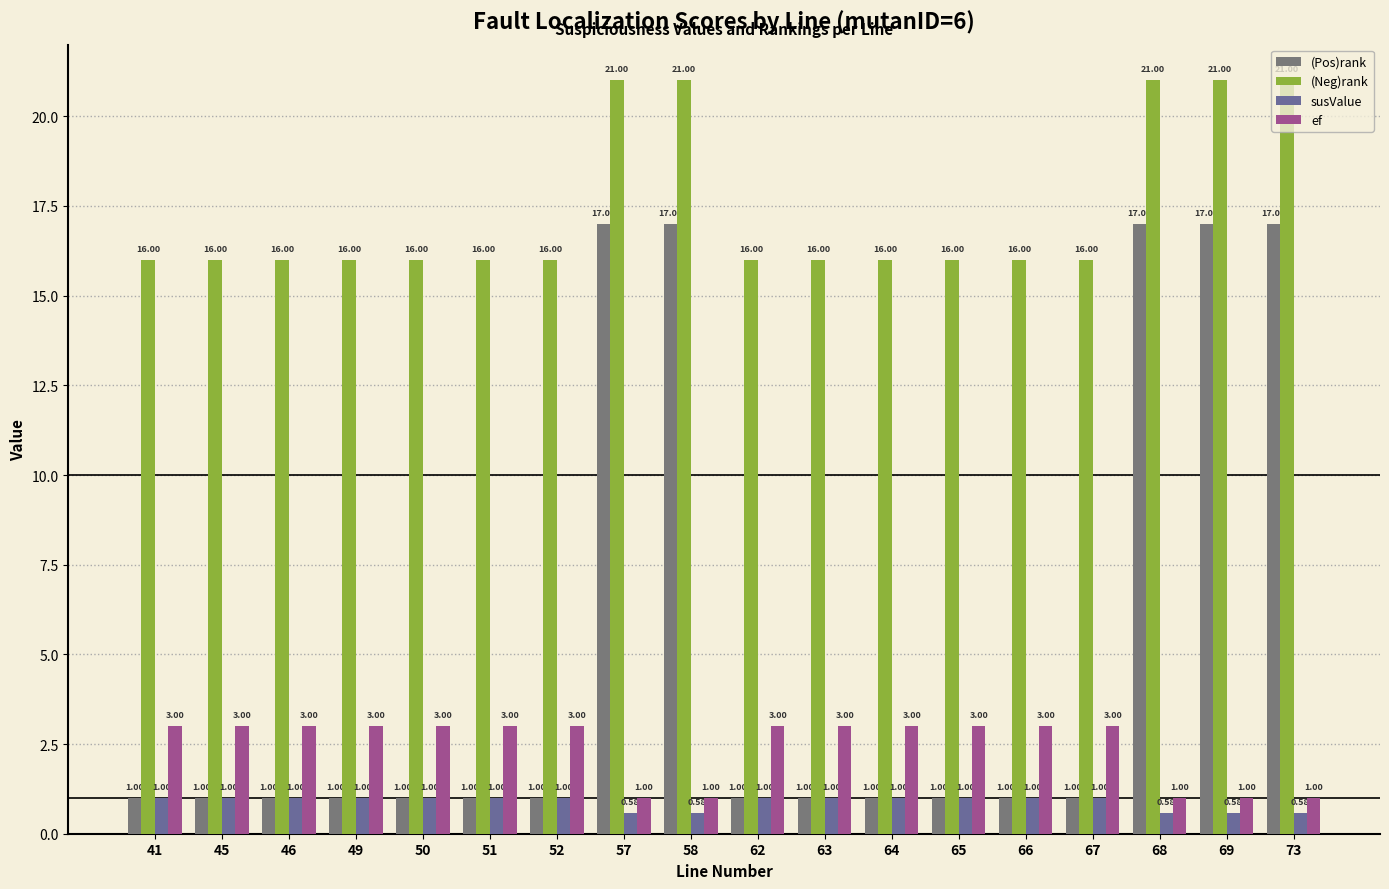

At which label is susValue closest to 0?

57